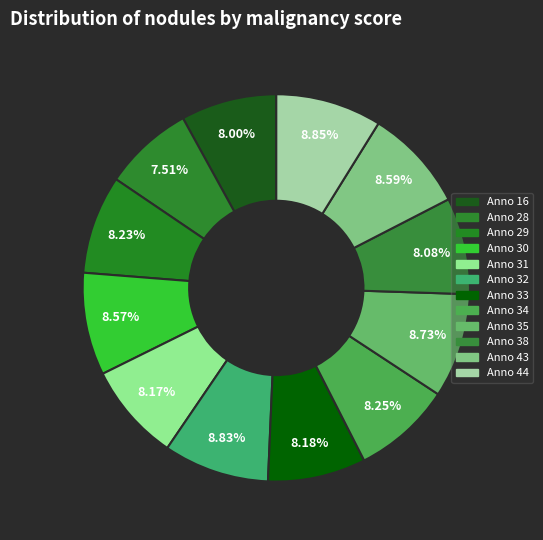

To the nearest percent, what is the average slice percentage?

8%